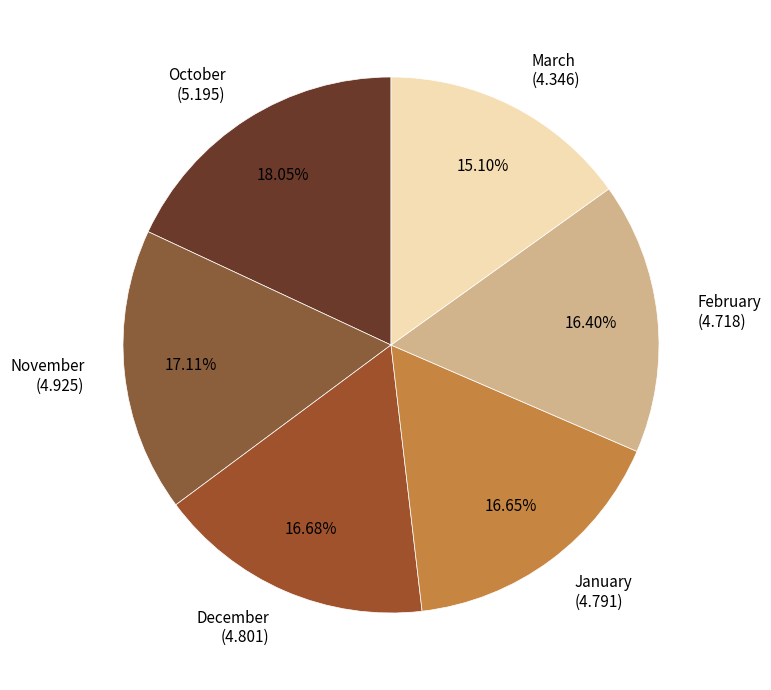

What is the largest slice in the pie chart?

October